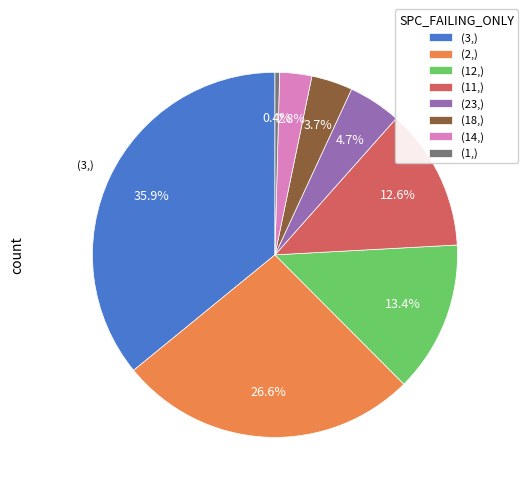

Rank the categories by value from highest to lowest.

(3,), (2,), (12,), (11,), (23,), (18,), (14,), (1,)